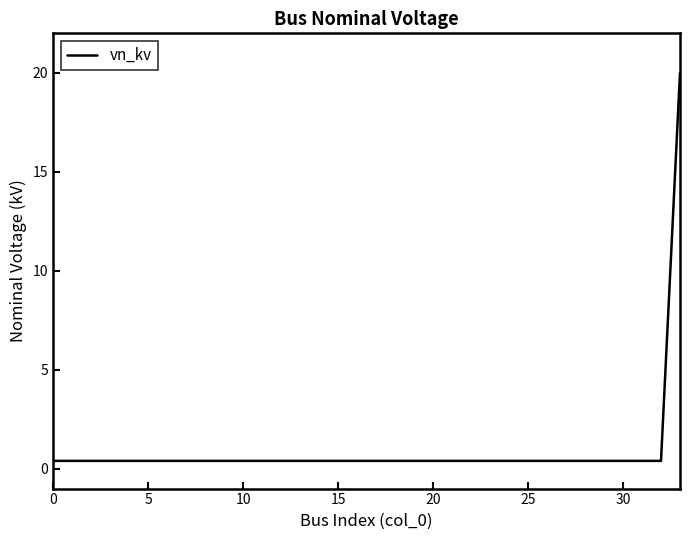

Reading right to left, extract all data points from this chart.

20.0	0.4	0.4	0.4	0.4	0.4	0.4	0.4	0.4	0.4	0.4	0.4	0.4	0.4	0.4	0.4	0.4	0.4	0.4	0.4	0.4	0.4	0.4	0.4	0.4	0.4	0.4	0.4	0.4	0.4	0.4	0.4	0.4	0.4